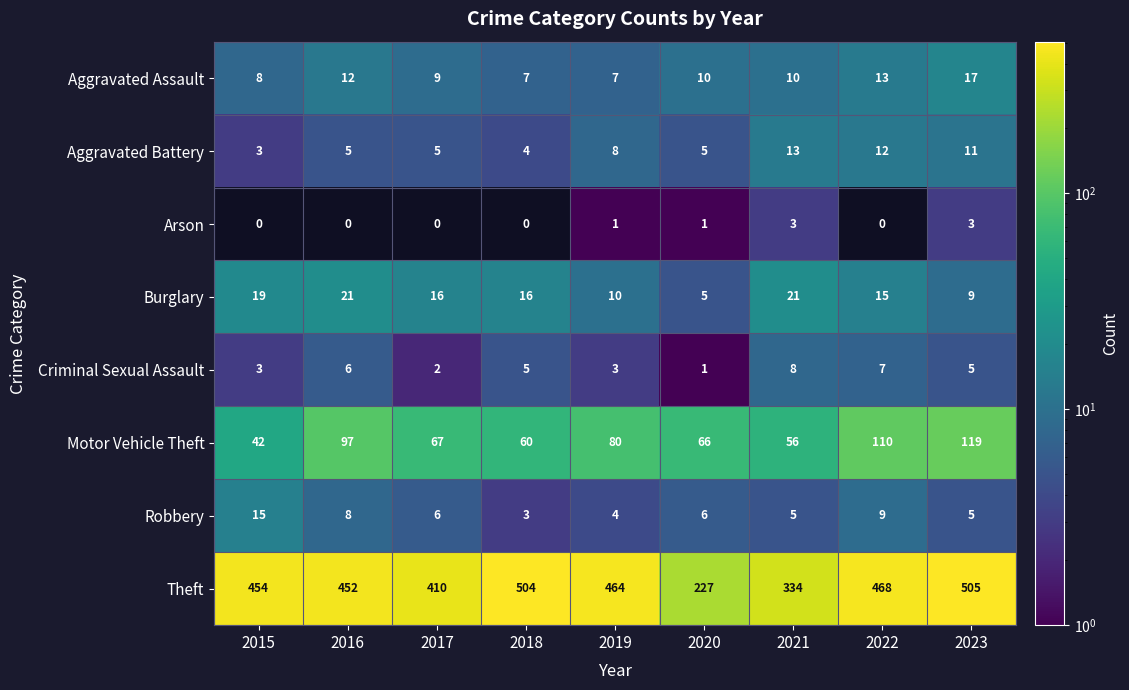

Rank the series by their maximum value, from highest to lowest.

Theft, Motor Vehicle Theft, Burglary, Aggravated Assault, Robbery, Aggravated Battery, Criminal Sexual Assault, Arson